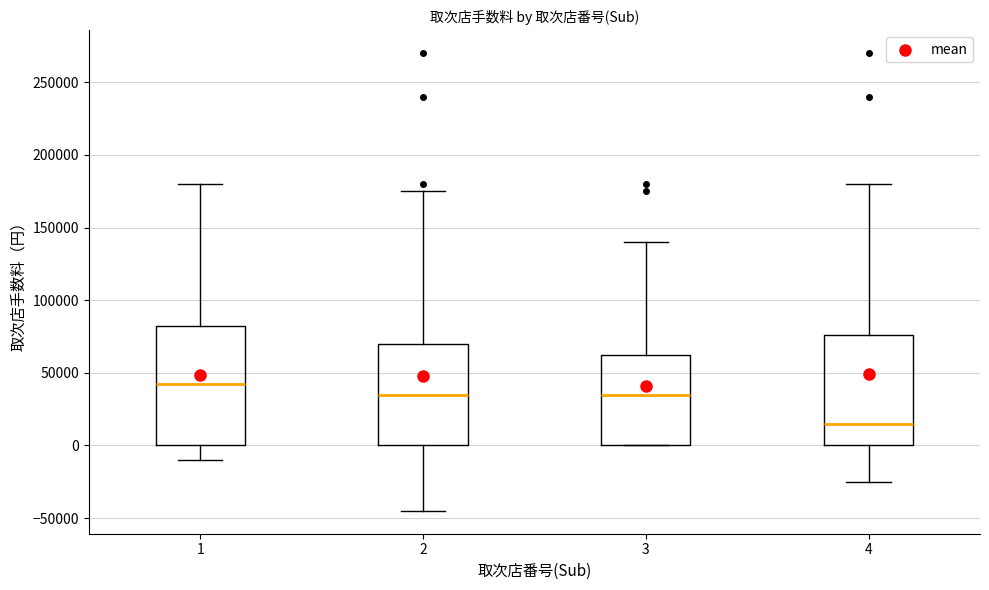

Reading left to right, transcribe this box plot: for each box, give where its median line is, the range the box spans, and where its two whiskers end, as read against the y-axis. The values are not printed on the chart, so give them approximately, as read against the axis.

1: median 45000, box 0 to 85000, whiskers -10000 to 180000
2: median 35000, box 0 to 70000, whiskers -45000 to 175000
3: median 35000, box 0 to 65000, whiskers 0 to 140000
4: median 15000, box 0 to 75000, whiskers -25000 to 180000